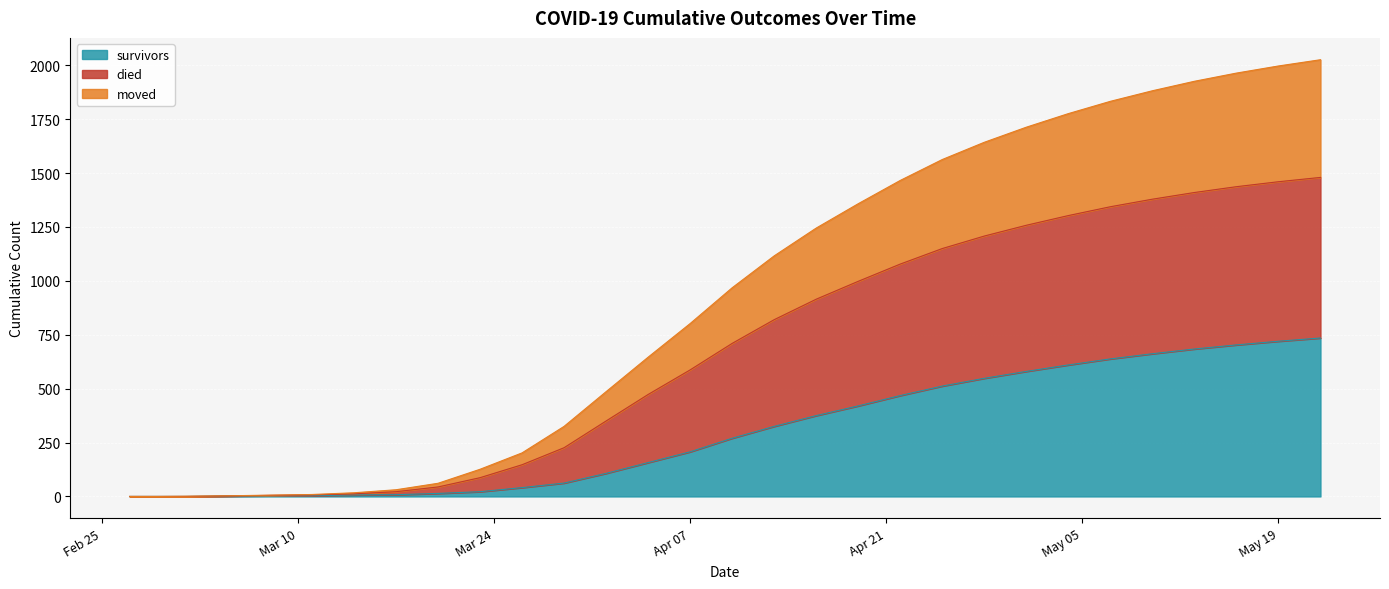

What is the label of the 2nd point from the right?

May 19